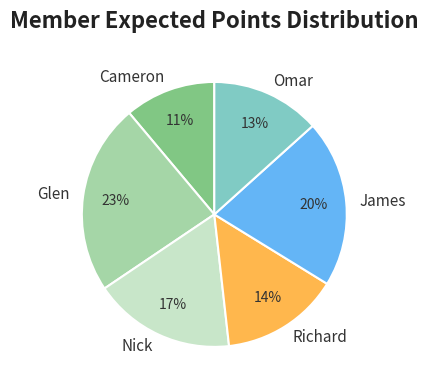

How many segments does this pie chart have?

6